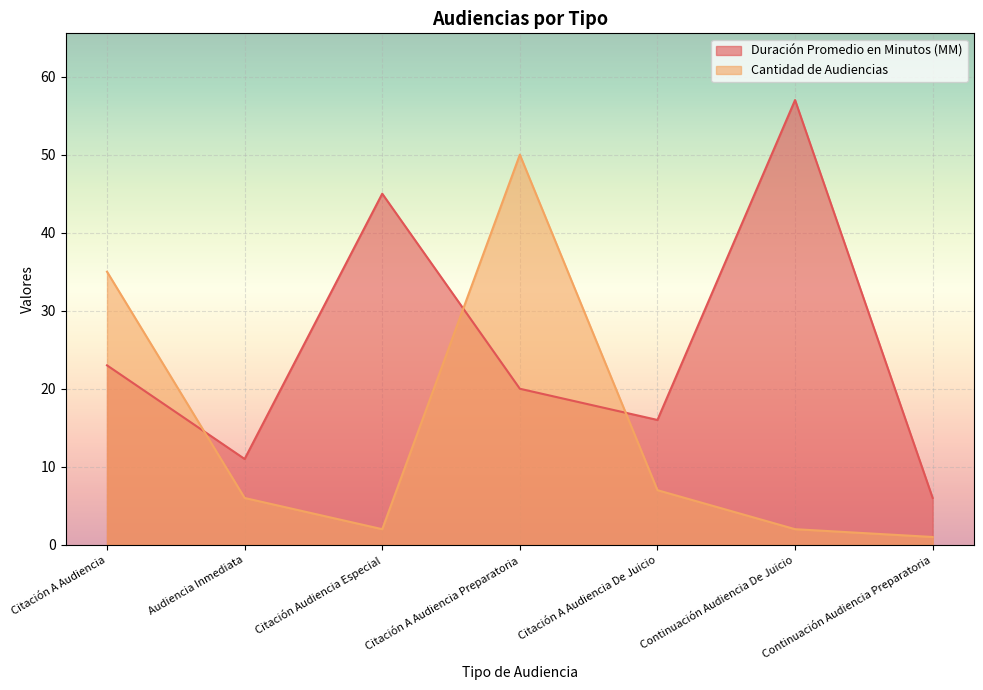

At which label does Cantidad de Audiencias first exceed 6?

Citación A Audiencia